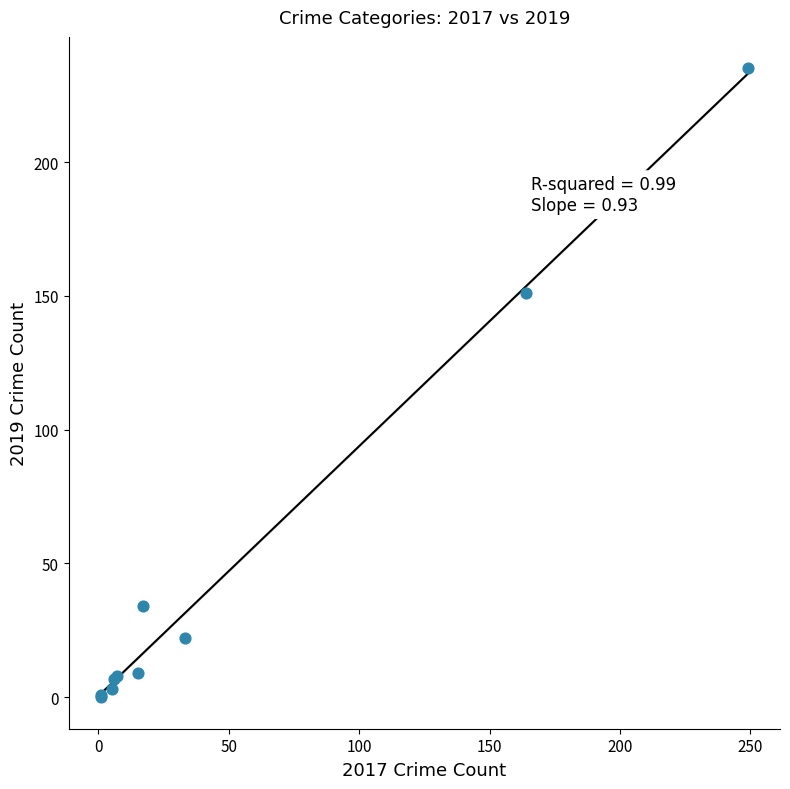

What Y value in the scatter plot is closest to 117?

151